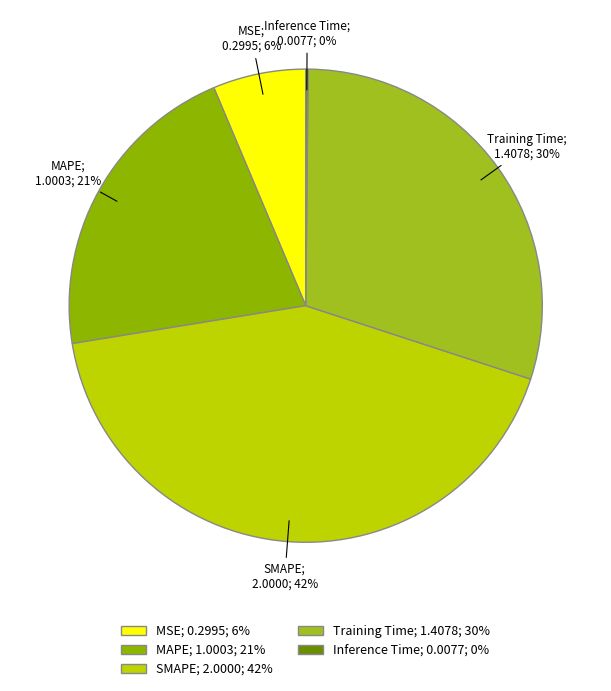

To the nearest percent, what is the difference between the largest and smallest slice percentages?

42%